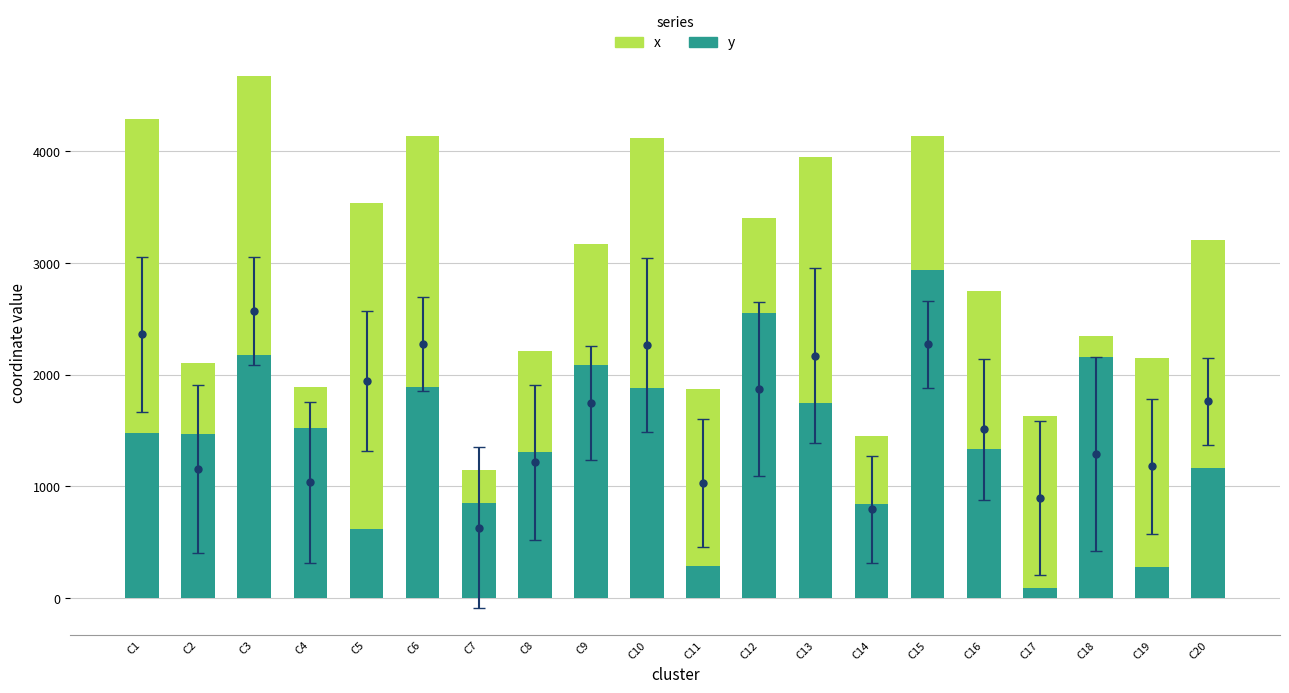

What are all the series names shown in the legend?

y, x